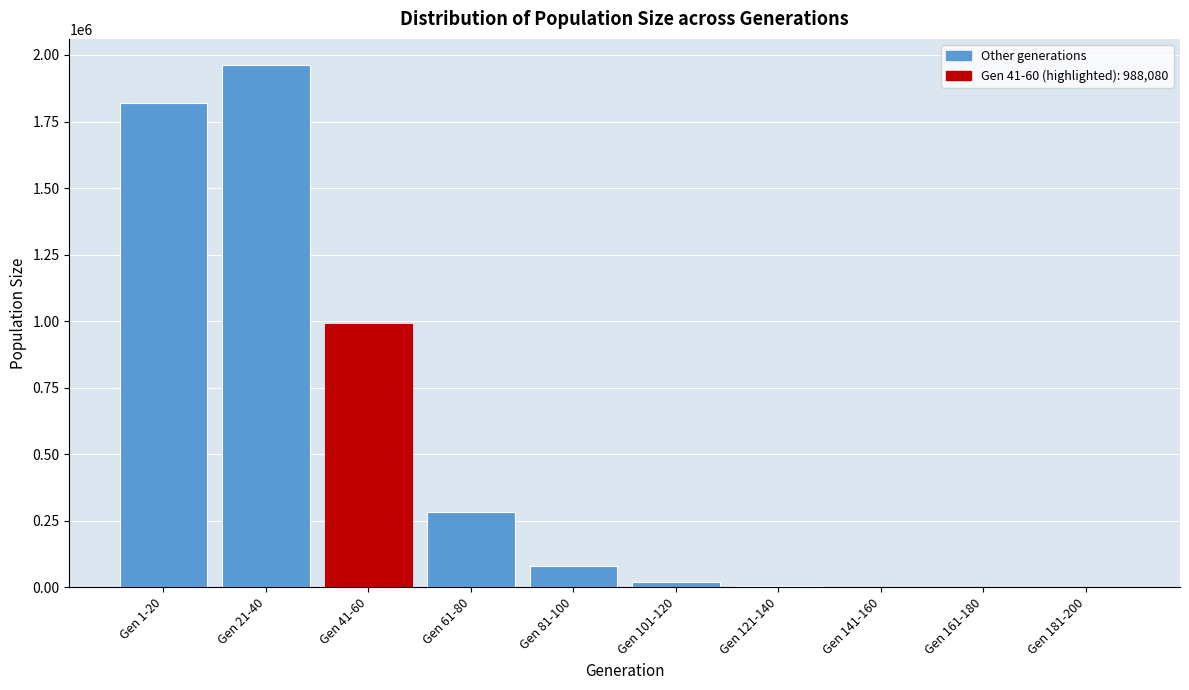

The value at Gen 181-200 is -719919. True or false?

False